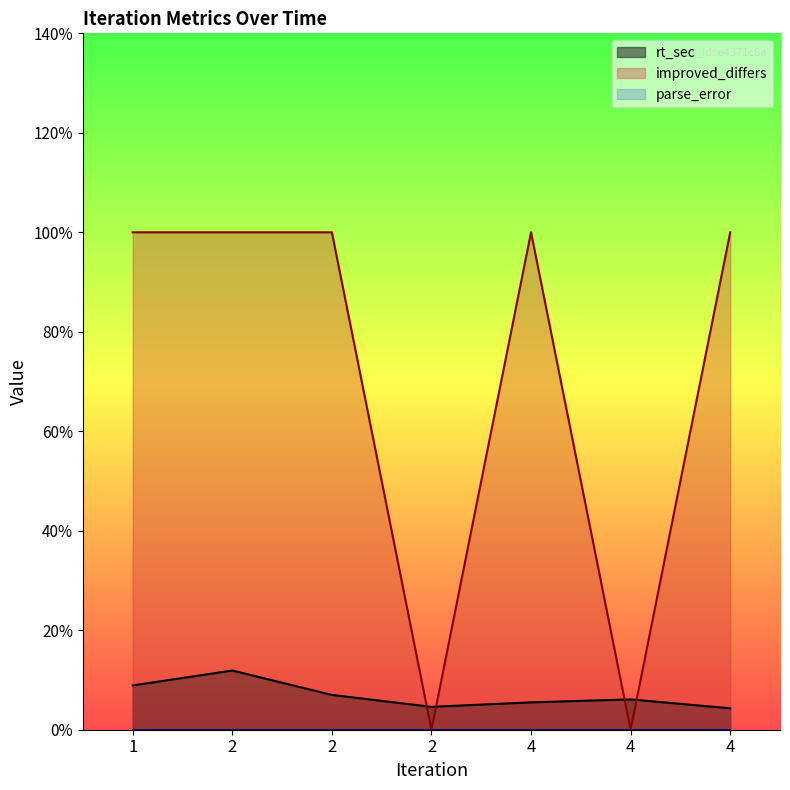

Where is improved_differs nearest to the value 0?

2